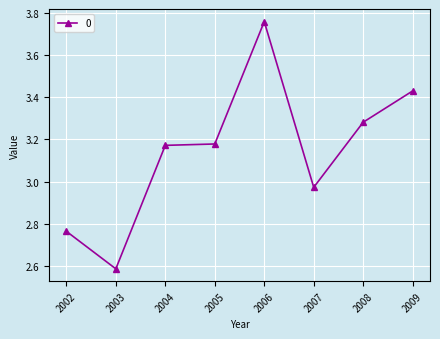

At which category does the chart reach its peak across all series?

2006